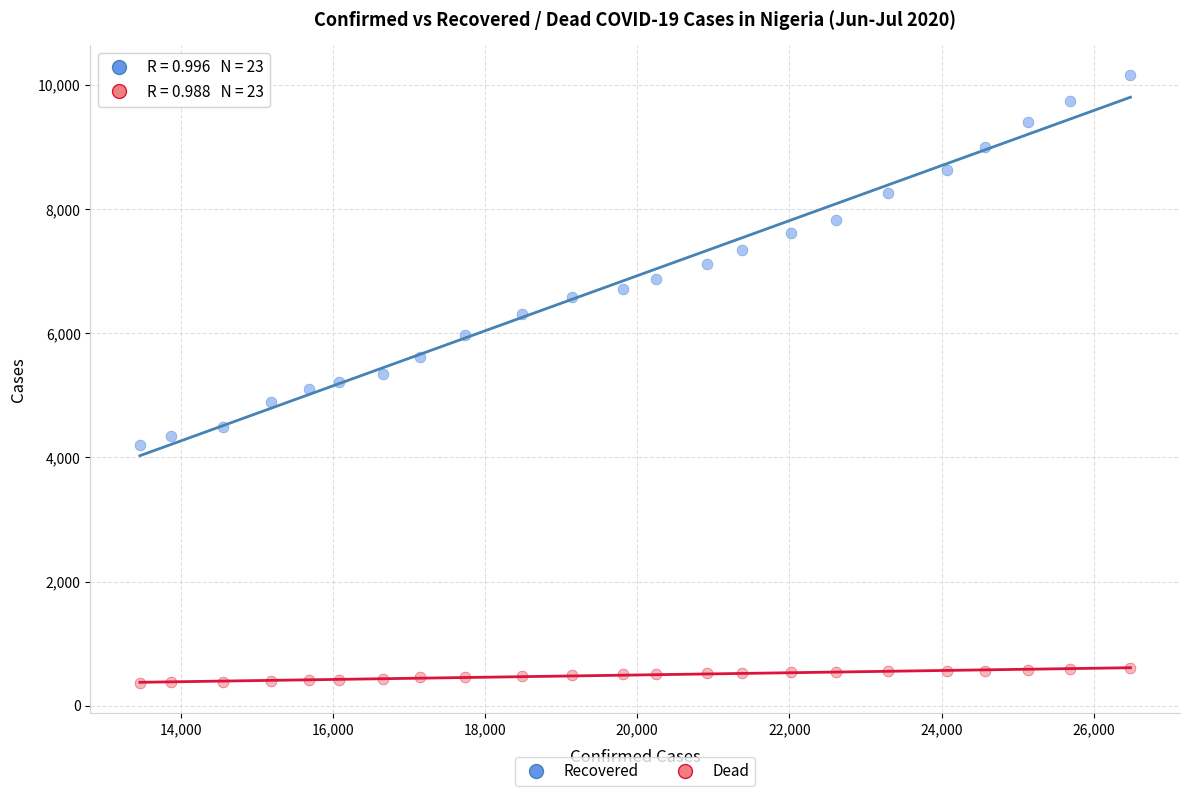

Which series contains the highest Y value?

Recovered